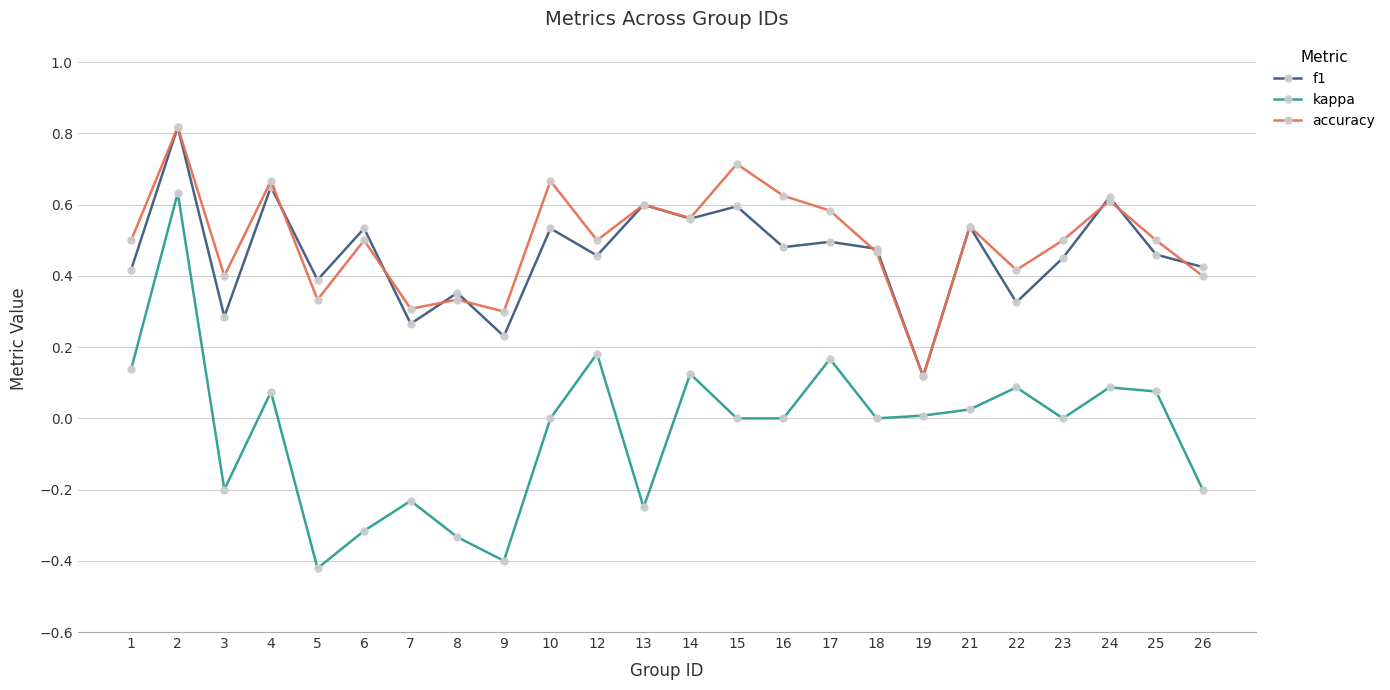

Between 1 and 13, which series saw the biggest shift?

kappa